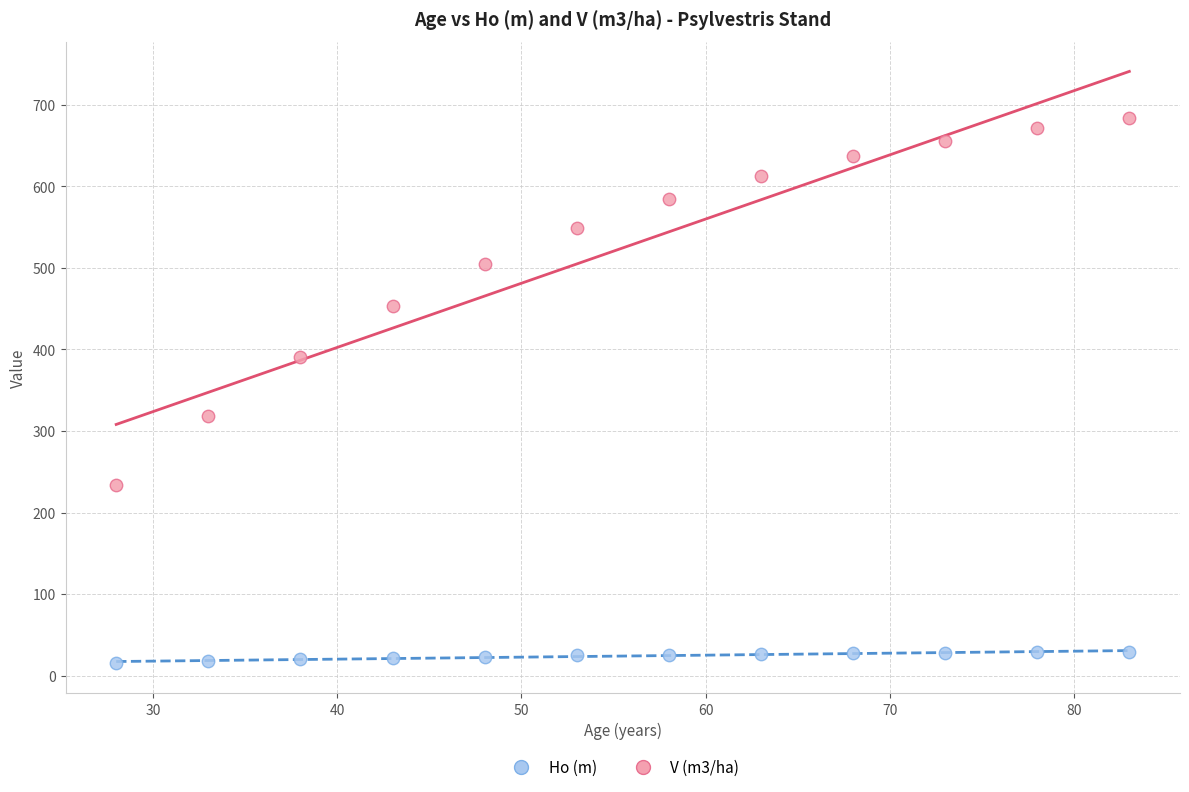

What are all the series names shown in the legend?

Ho (m), V (m3/ha)